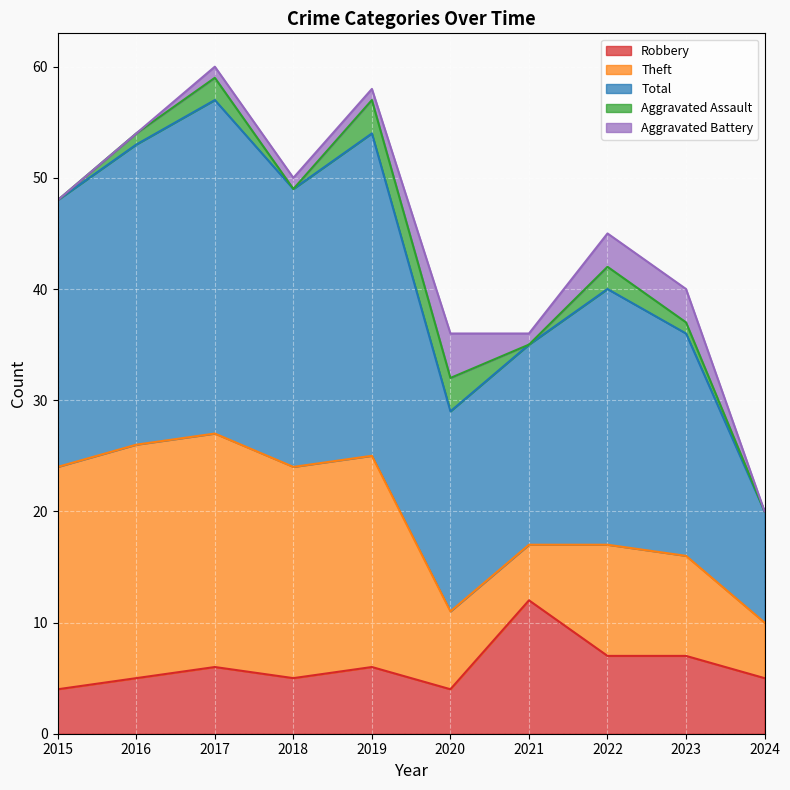

Reading left to right, extract all data points from this chart.

Robbery: 2015=4	2016=5	2017=6	2018=5	2019=6	2020=4	2021=12	2022=7	2023=7	2024=5
Theft: 2015=20	2016=21	2017=21	2018=19	2019=19	2020=7	2021=5	2022=10	2023=9	2024=5
Total: 2015=24	2016=27	2017=30	2018=25	2019=29	2020=18	2021=18	2022=23	2023=20	2024=10
Aggravated Assault: 2015=0	2016=1	2017=2	2018=0	2019=3	2020=3	2021=0	2022=2	2023=1	2024=0
Aggravated Battery: 2015=0	2016=0	2017=1	2018=1	2019=1	2020=4	2021=1	2022=3	2023=3	2024=0